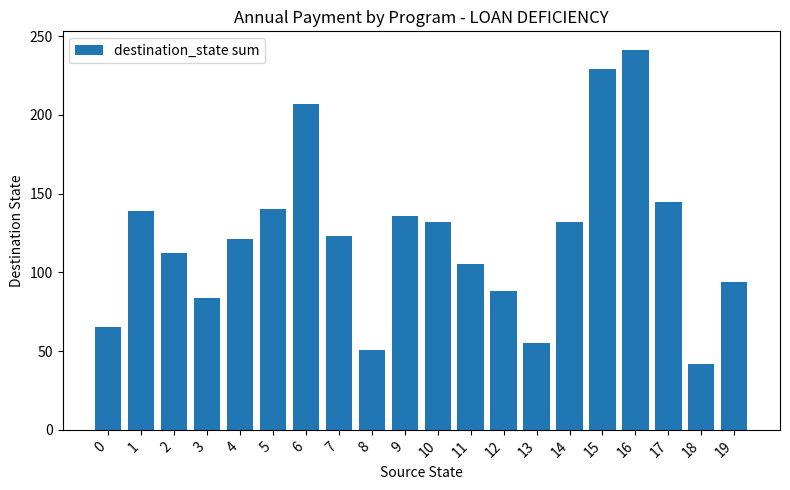

What is the sum of the values at 18 and 6?

249